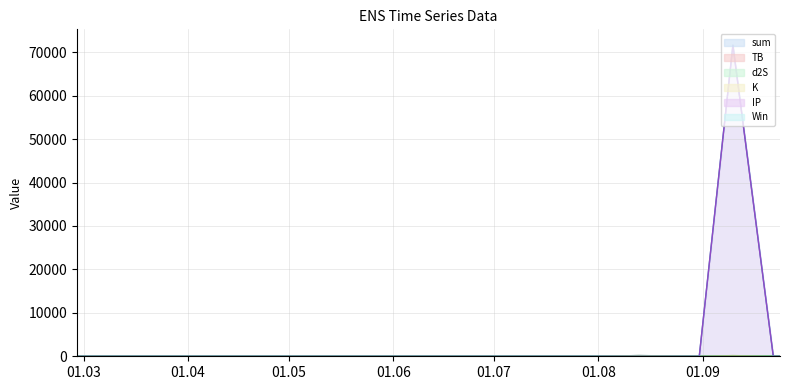

How many times do Win and IP cross each other?

1